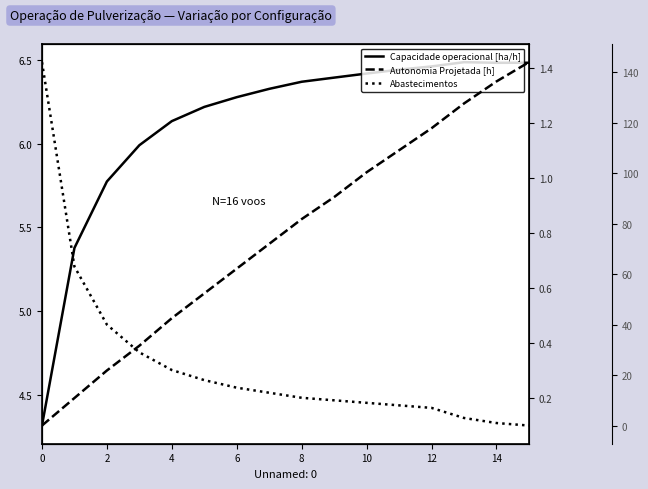

List the series in order of their peak value, highest first.

Abastecimentos, Capacidade operacional [ha/h], Autonomia Projetada [h]